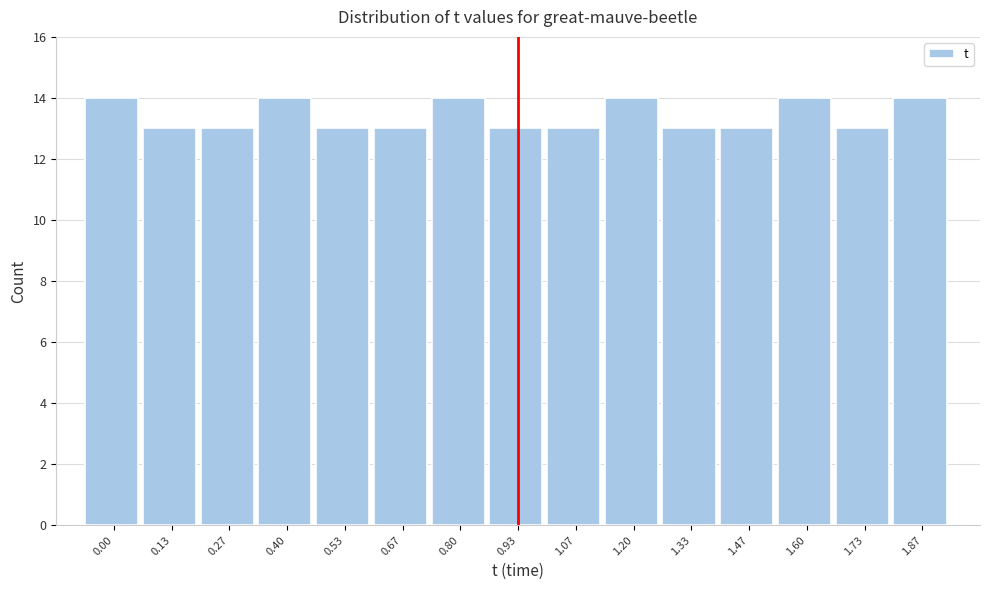

Reading right to left, transcribe all the data shown in this chart.

1.87=14	1.73=13	1.60=14	1.47=13	1.33=13	1.20=14	1.07=13	0.93=13	0.80=14	0.67=13	0.53=13	0.40=14	0.27=13	0.13=13	0.00=14